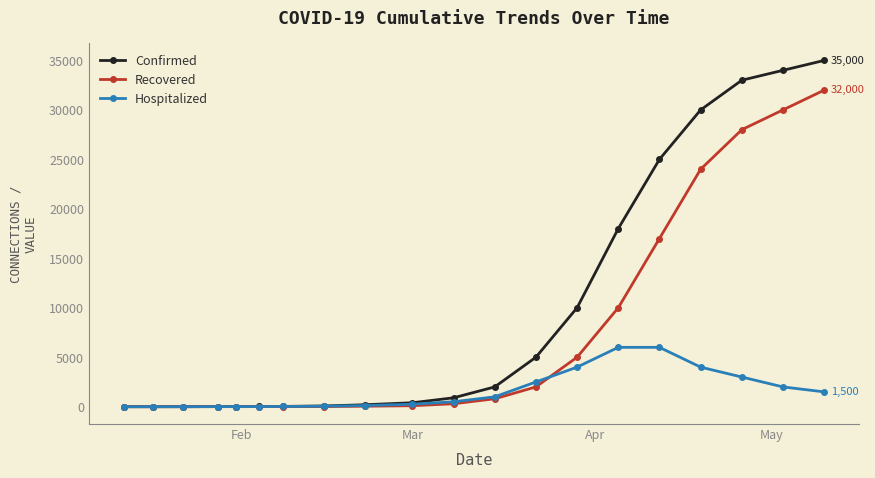

How many data points in Hospitalized are less than 500?

10